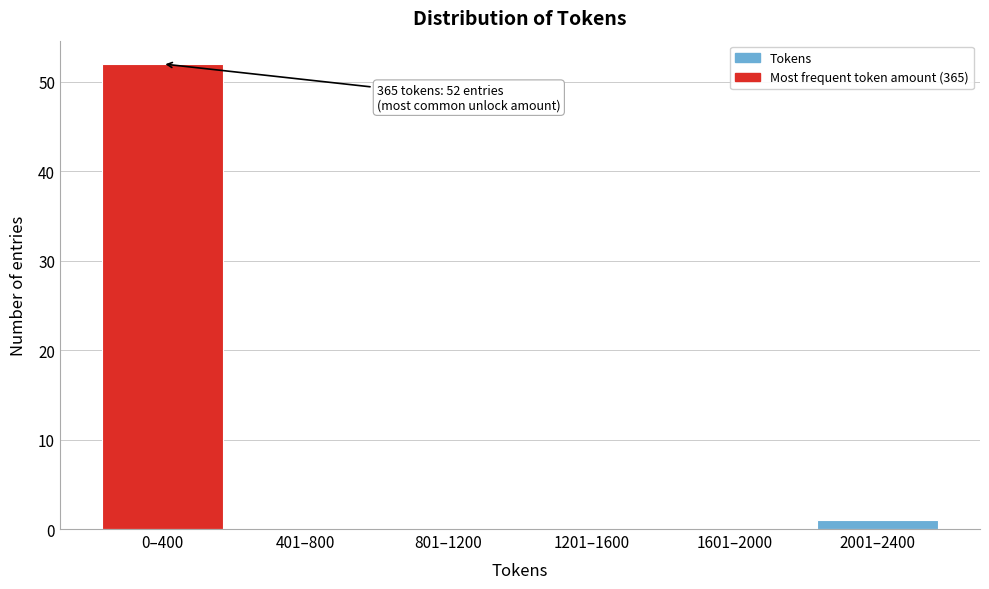

Reading left to right, list all the values displayed in this chart.

0–400=52	401–800=0	801–1200=0	1201–1600=0	1601–2000=0	2001–2400=1